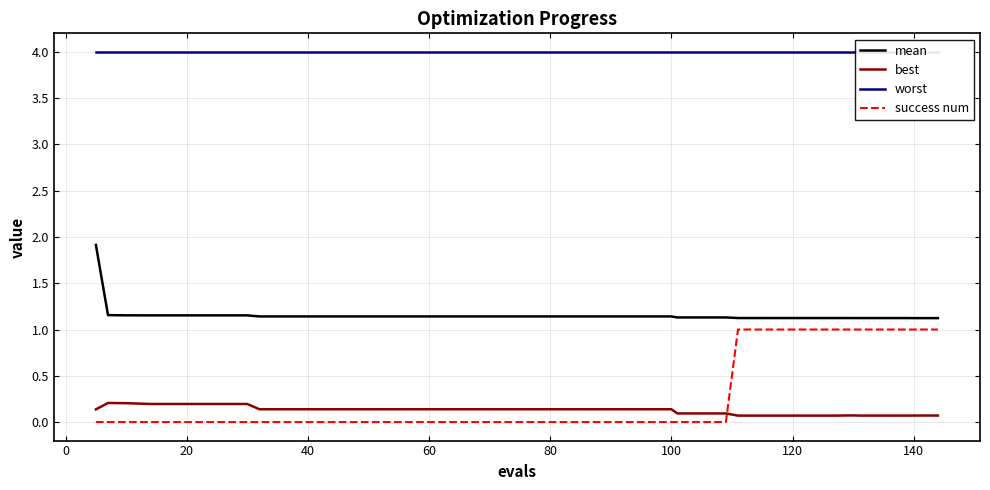

What are all the series names shown in the legend?

mean, best, worst, success num